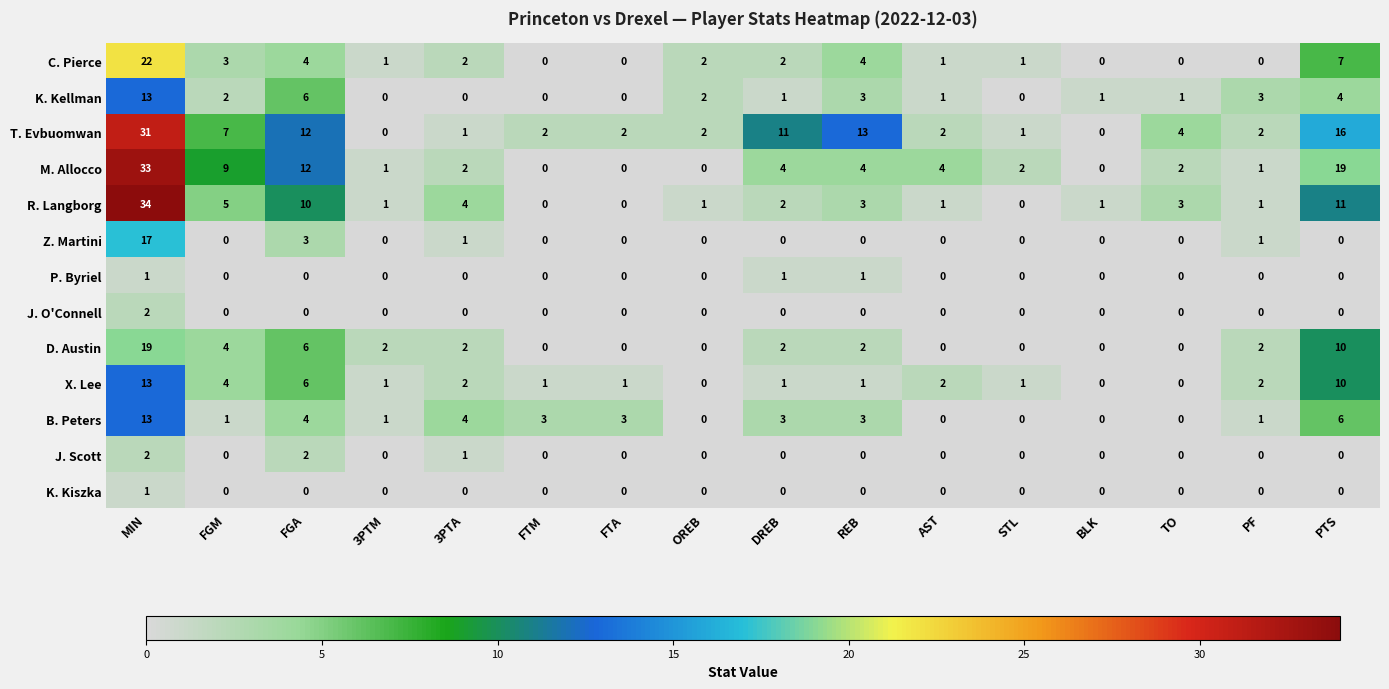

How many values in J. Scott are above zero?

3